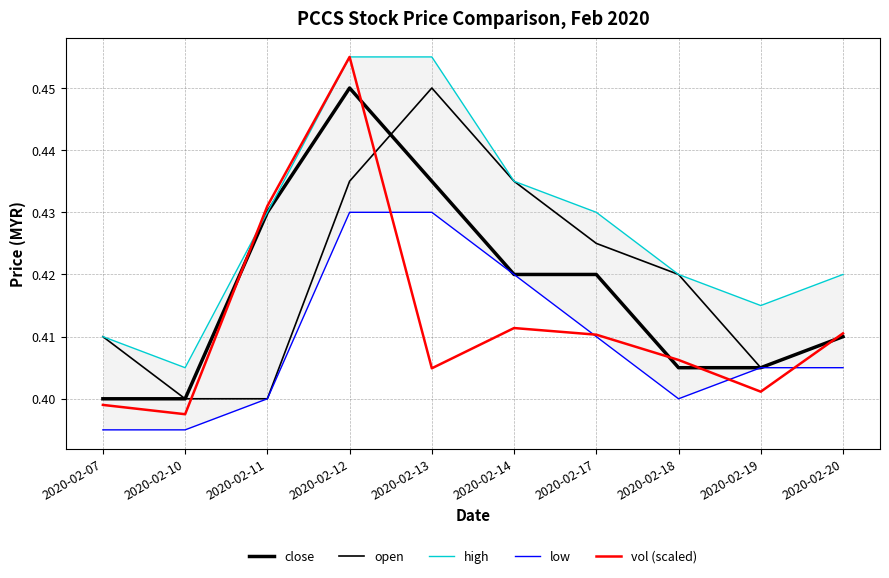

What is the total value across all series at 2020-02-07?

2.0